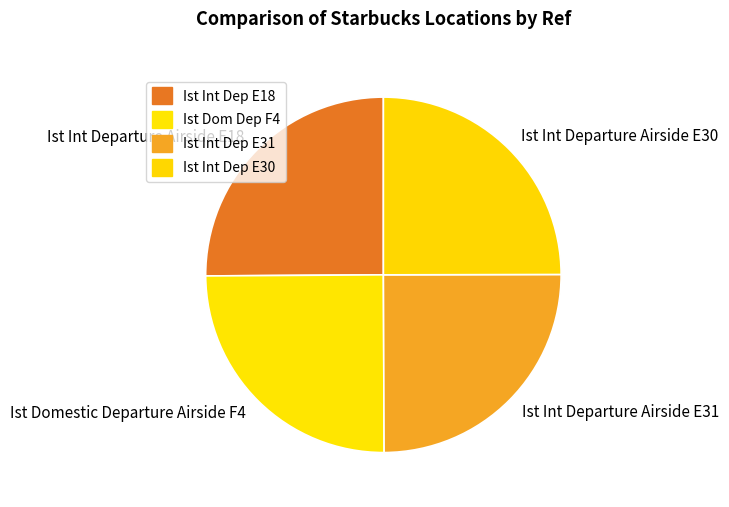

Approximately how many times larger is the value at Ist Int Departure Airside E30 compared to Ist Int Departure Airside E31?

1.0